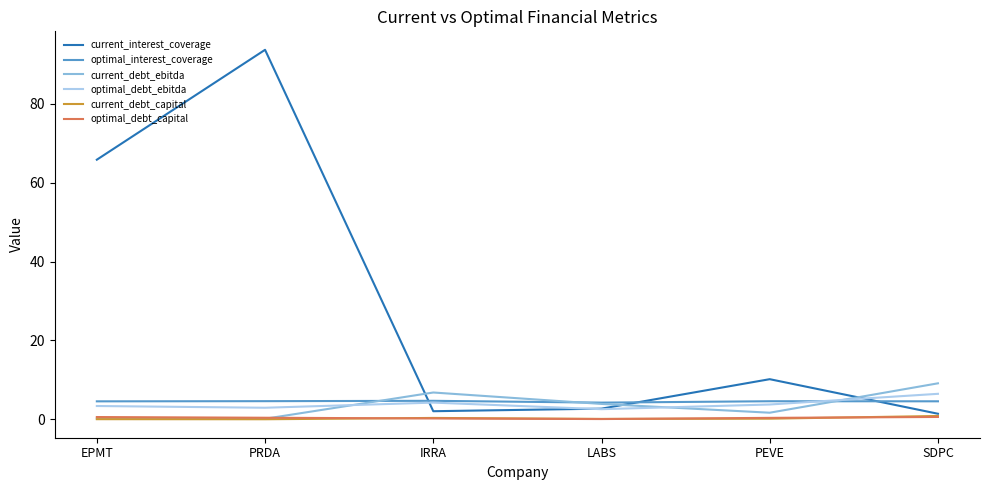

True or false: current_interest_coverage has a value of 1.4 at SDPC.

True